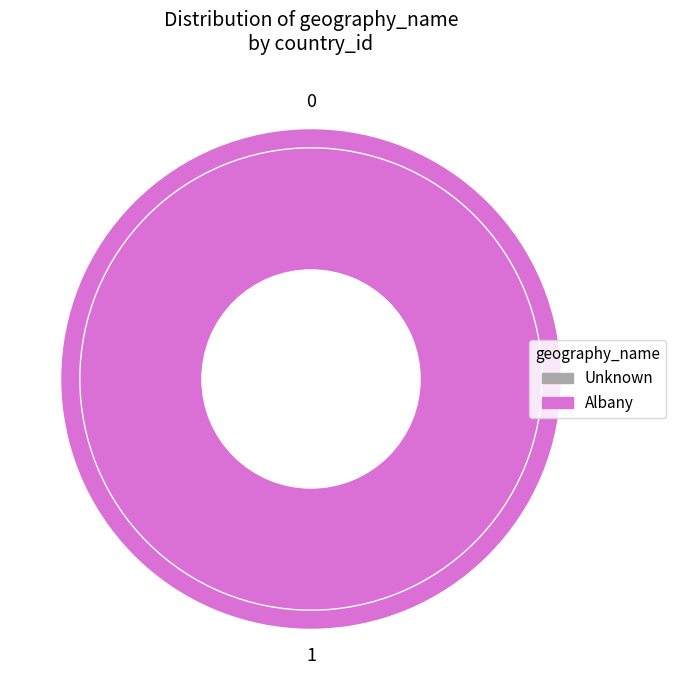

Does any single category account for the majority?

Yes